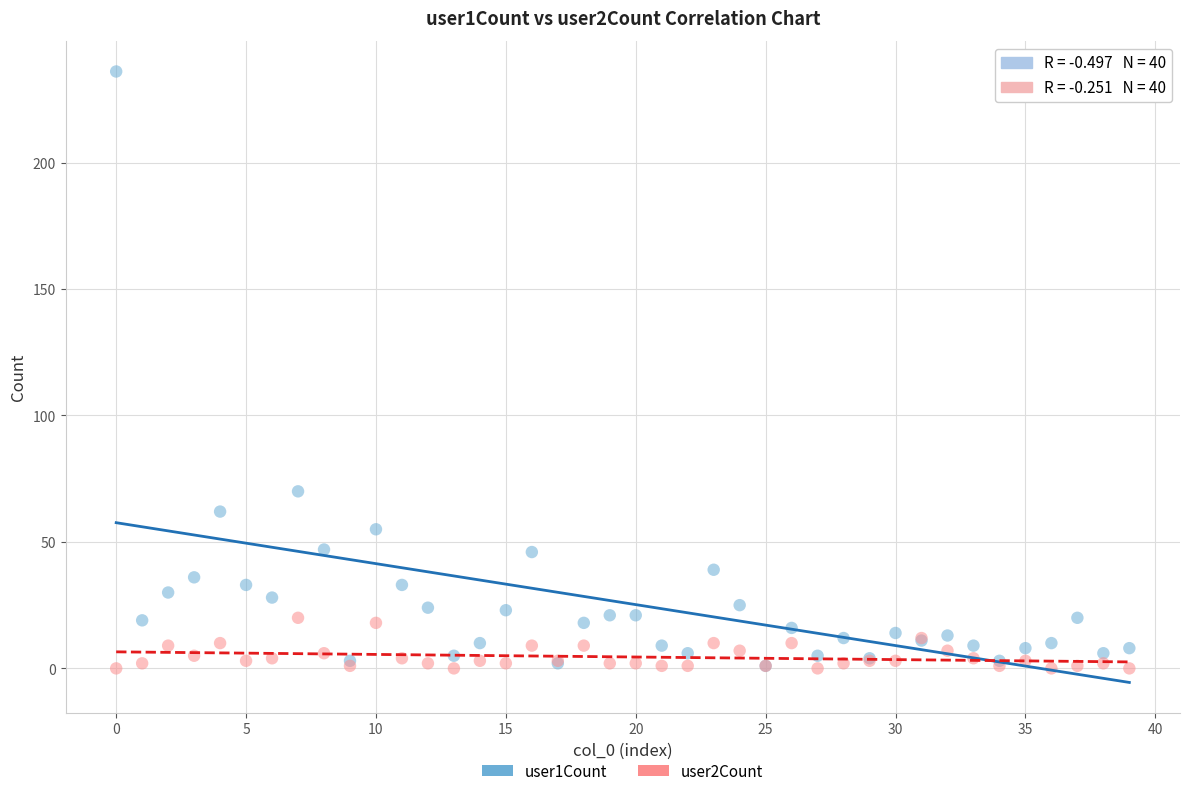

Which series has the widest spread of Y values?

user1Count